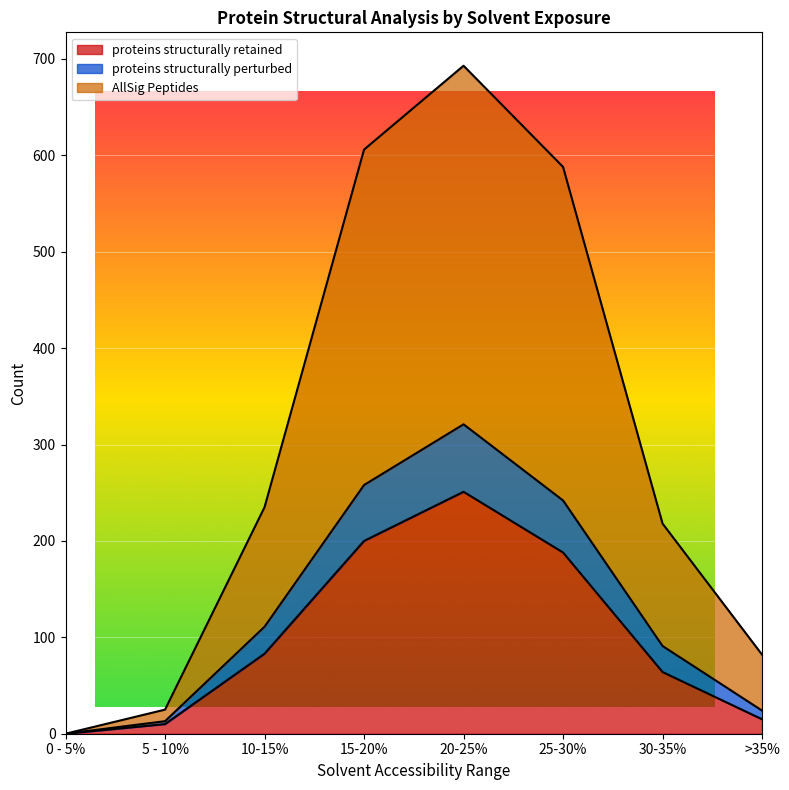

List the series in order of their overall mean, highest first.

AllSig Peptides, proteins structurally perturbed, proteins structurally retained